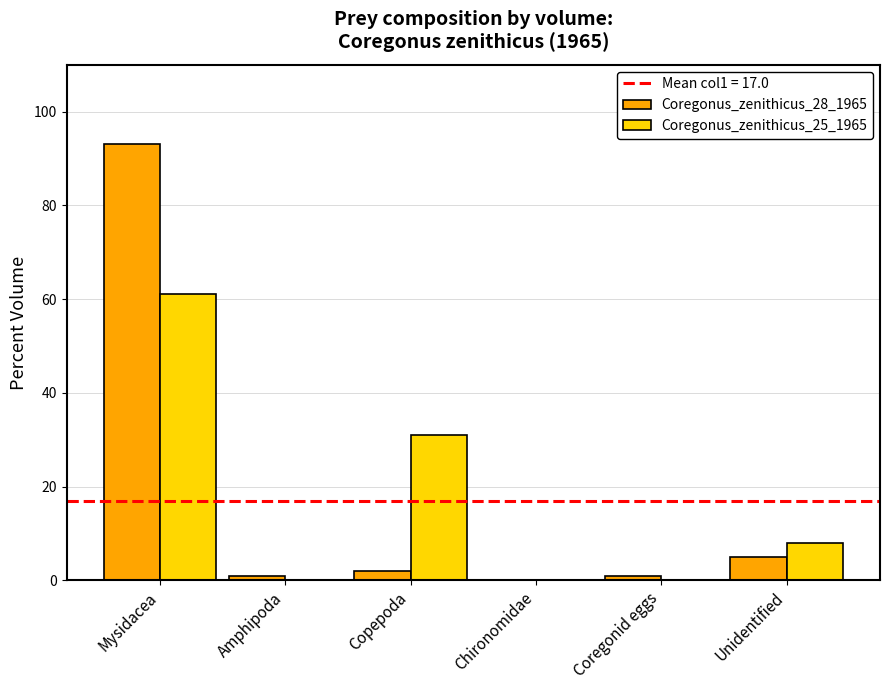

Reading left to right, transcribe all the data shown in this chart.

Coregonus_zenithicus_28_1965: 93	1	2	0	1	5
Coregonus_zenithicus_25_1965: 61	0	31	0	0	8